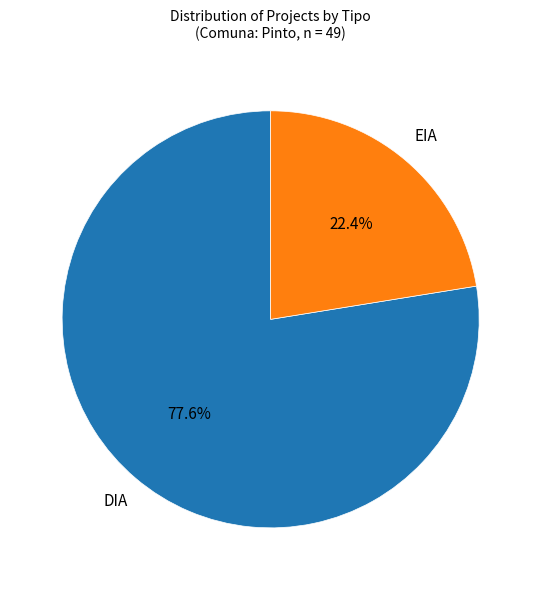

To the nearest percent, what percentage of the pie is EIA?

22%